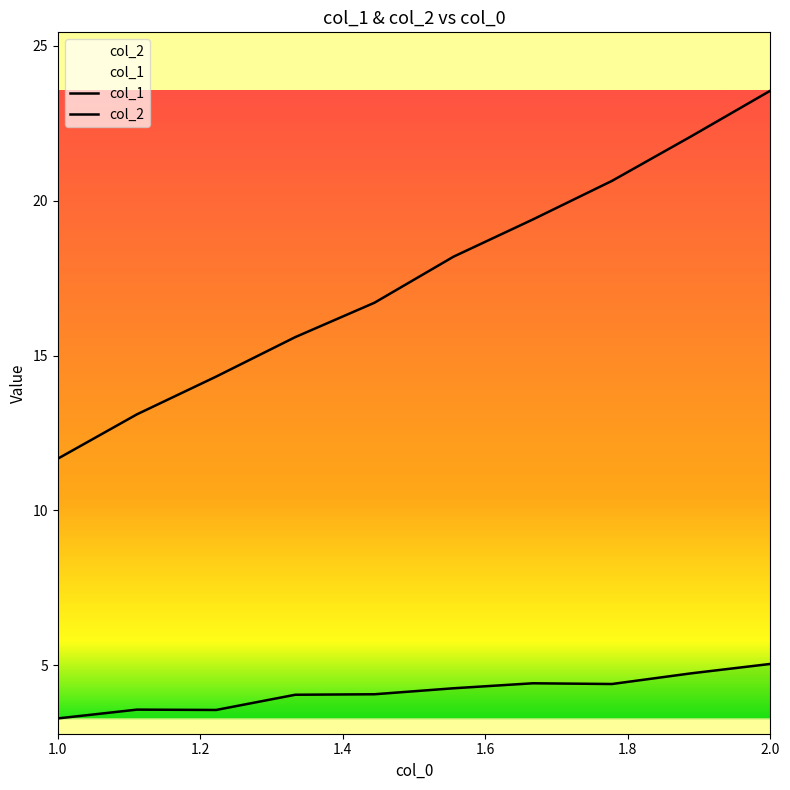

True or false: col_2 and col_1 intersect in this chart.

False